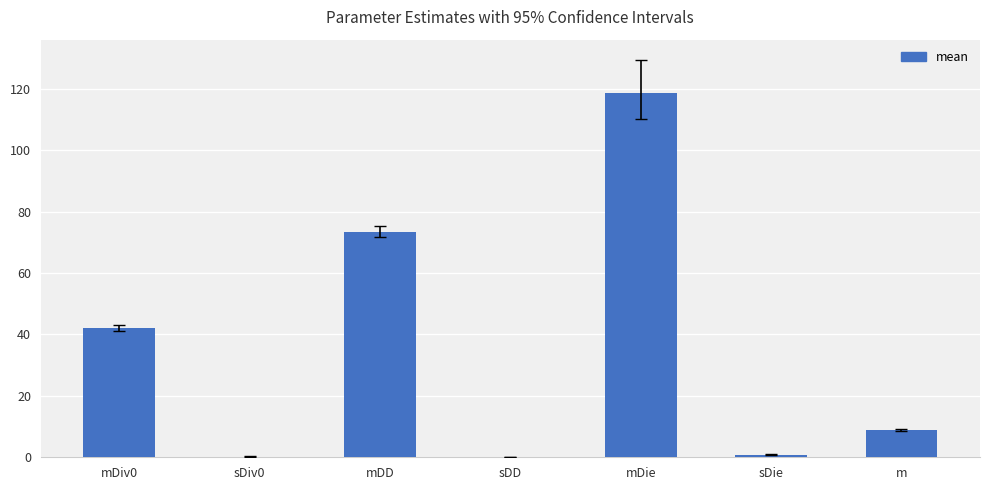

What is the average value?

34.8